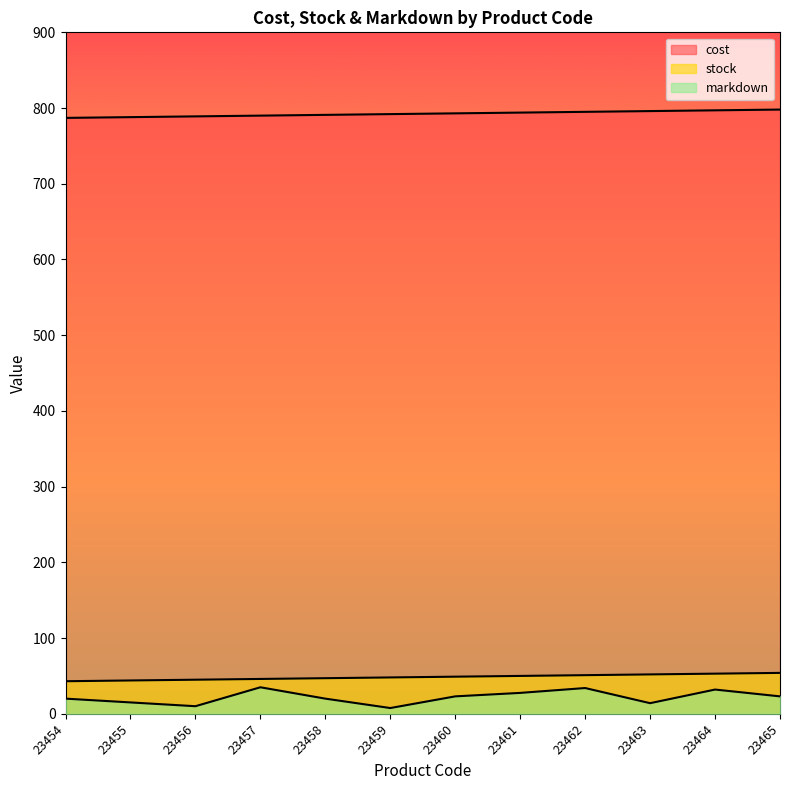

At which category is the sum across all series the highest?

23464